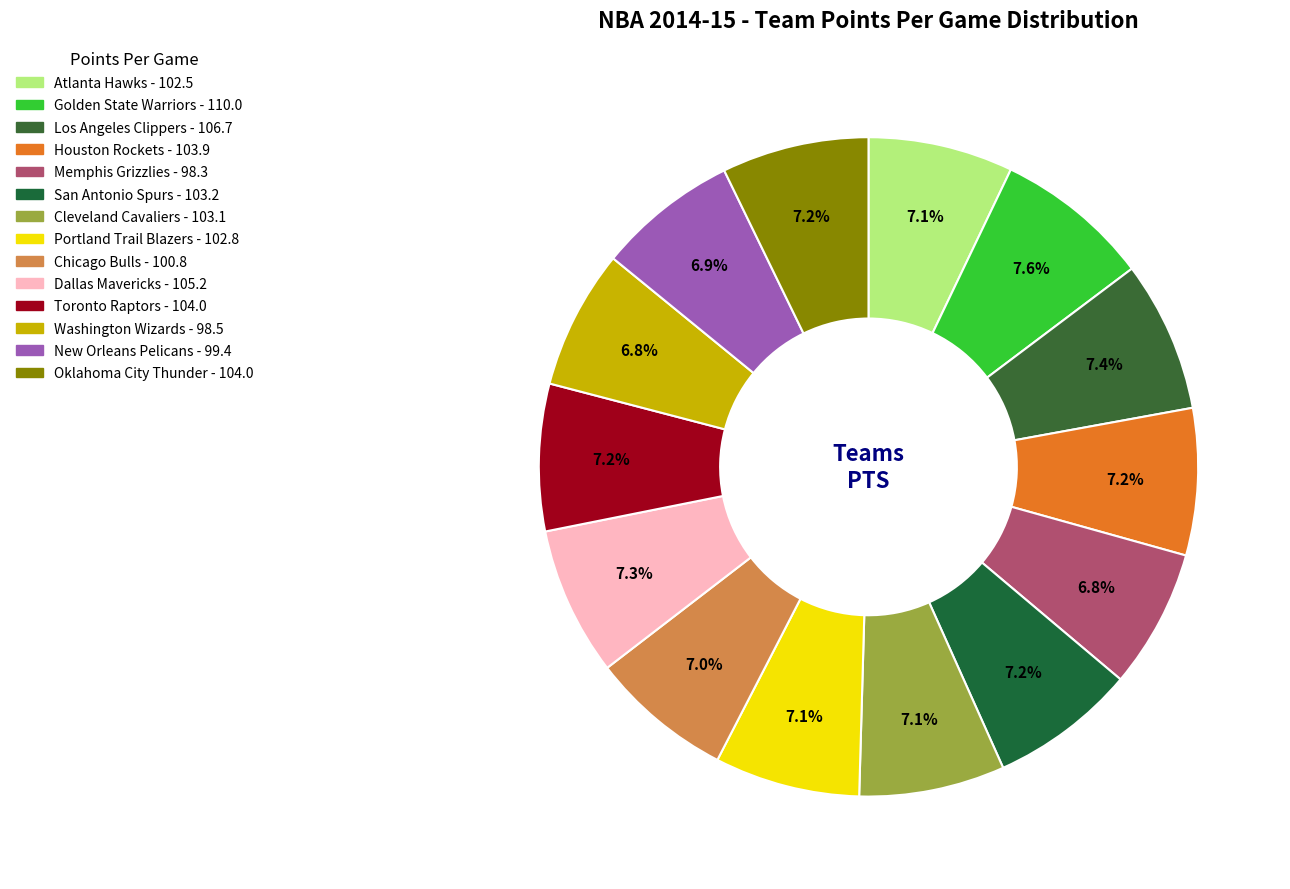

How many segments does this pie chart have?

14